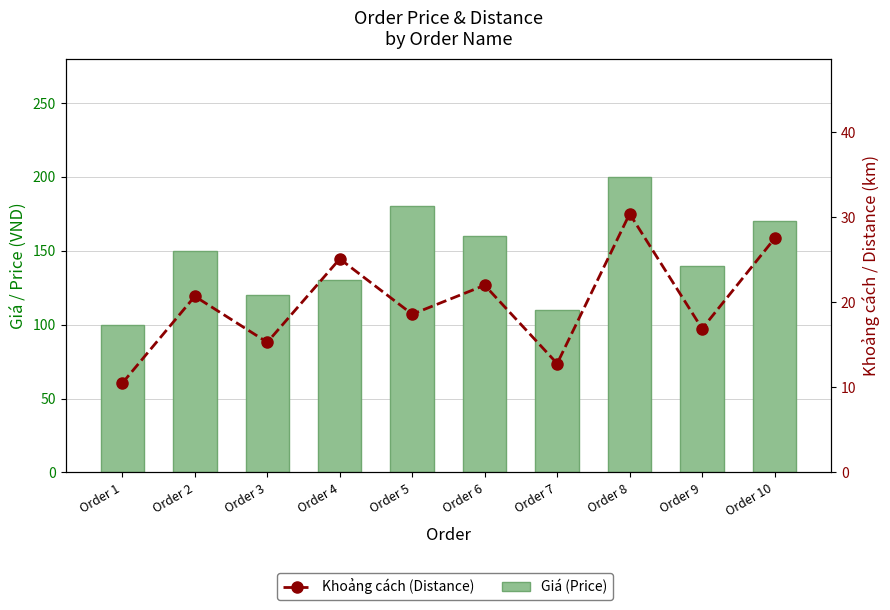

What is the sum of all Giá (Price) values?

1460.0